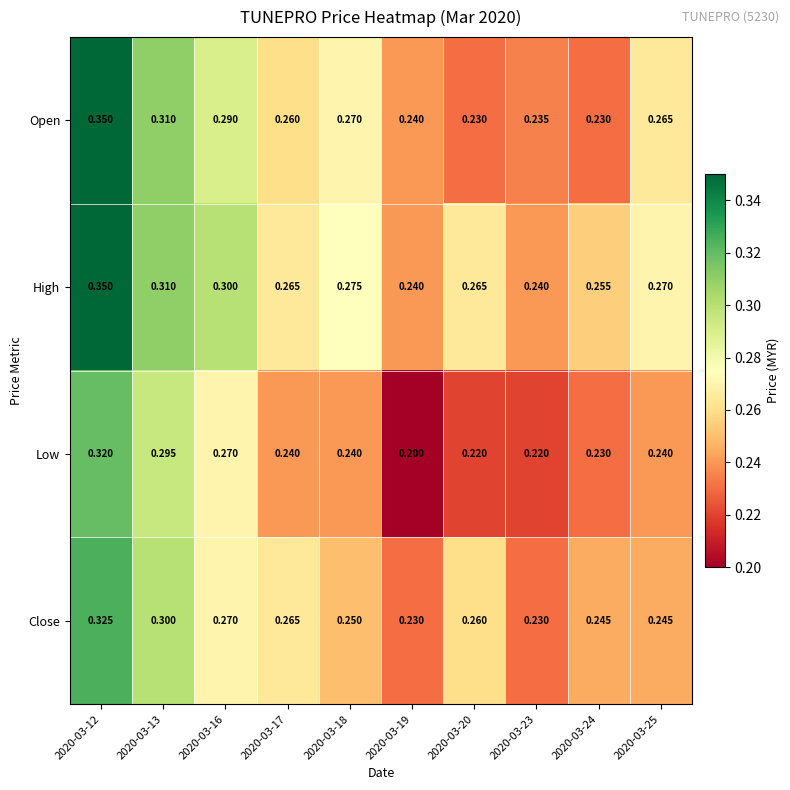

List the series in order of their overall mean, lowest first.

Low, Close, Open, High